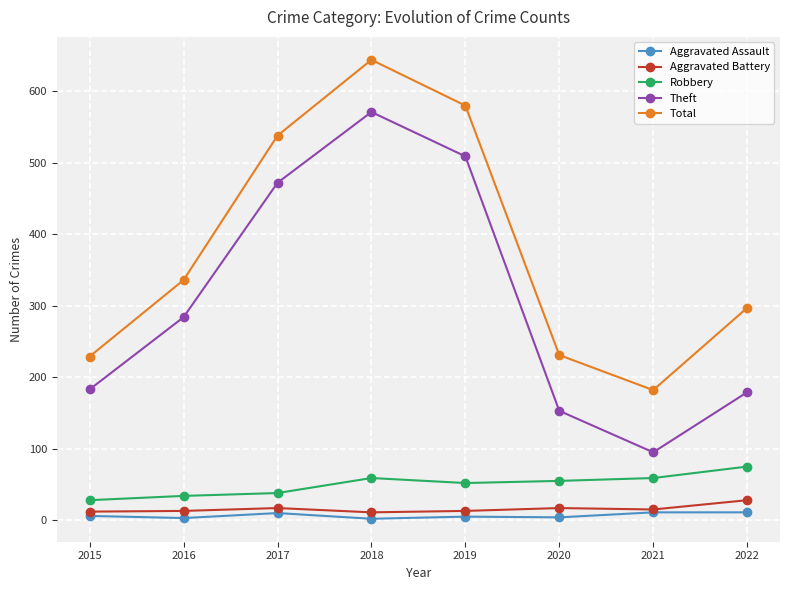

True or false: Total has more than 2 interior local peaks.

False